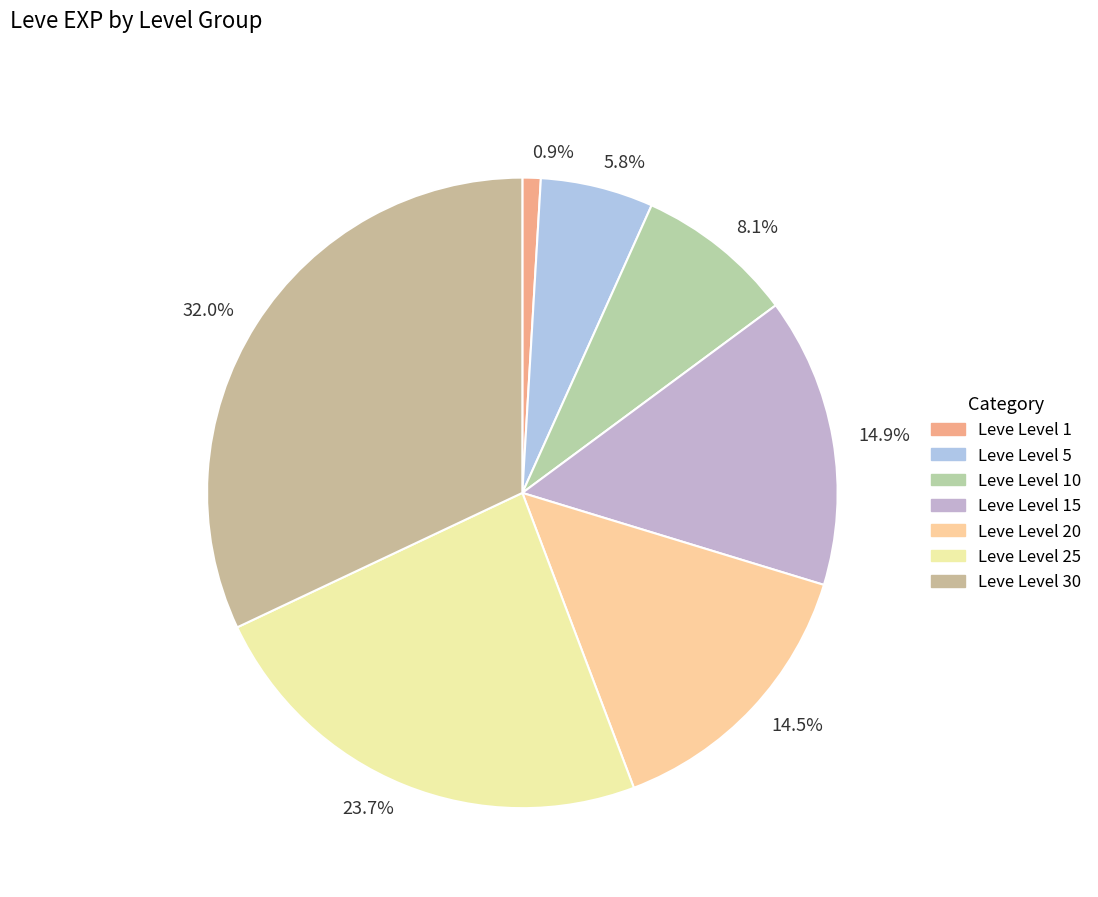

How many slices are in this pie chart?

7